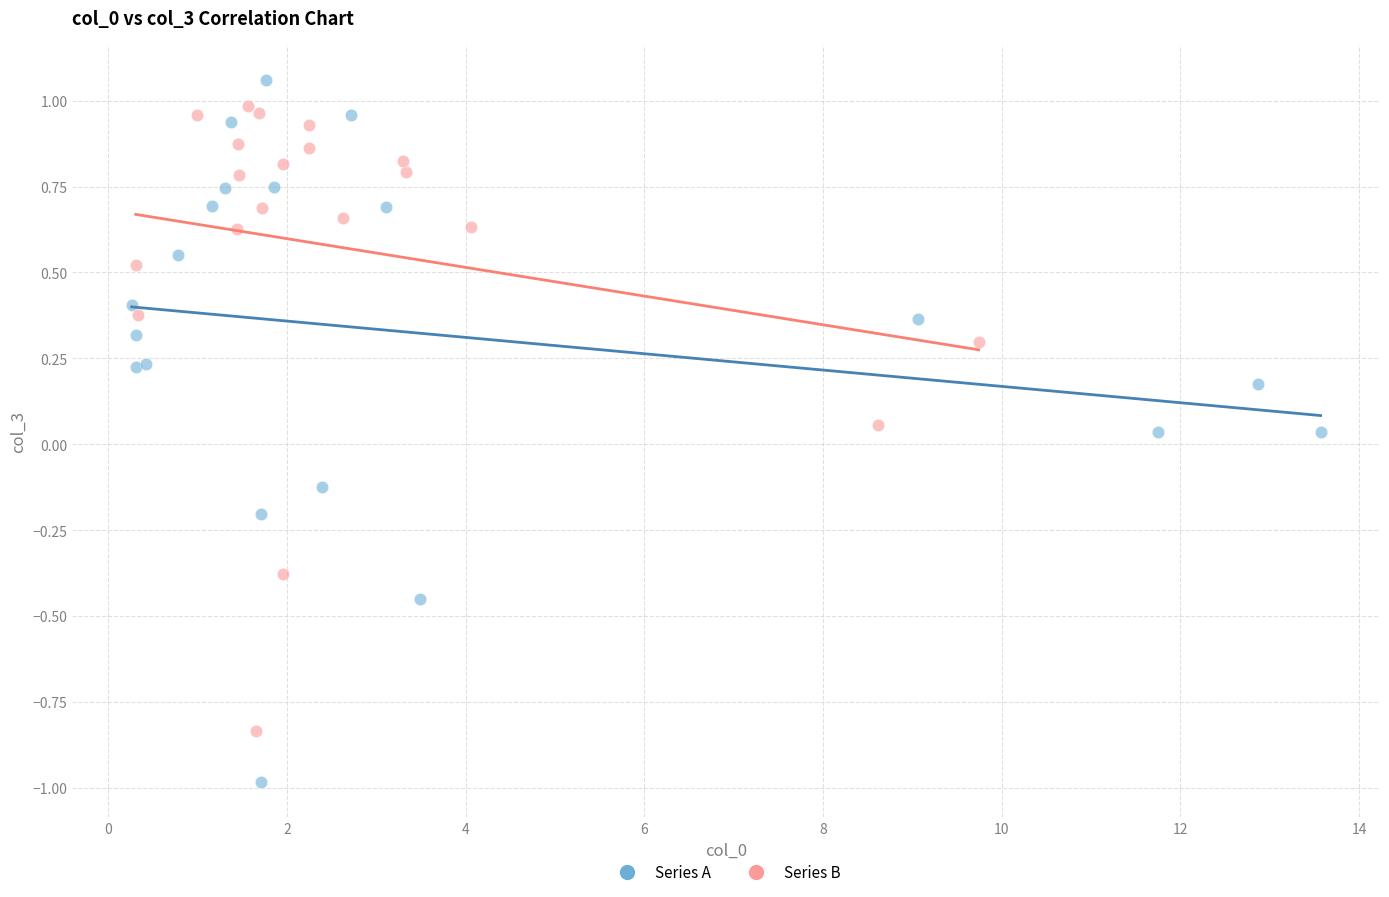

Which series has the largest Y range (max minus min)?

Series A